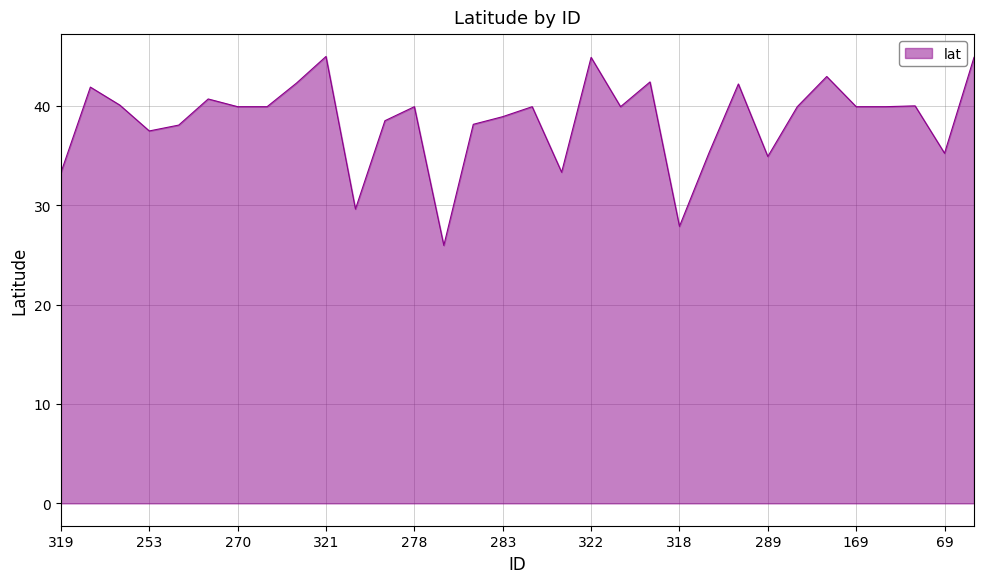

What is the maximum value shown in the chart?

45.0